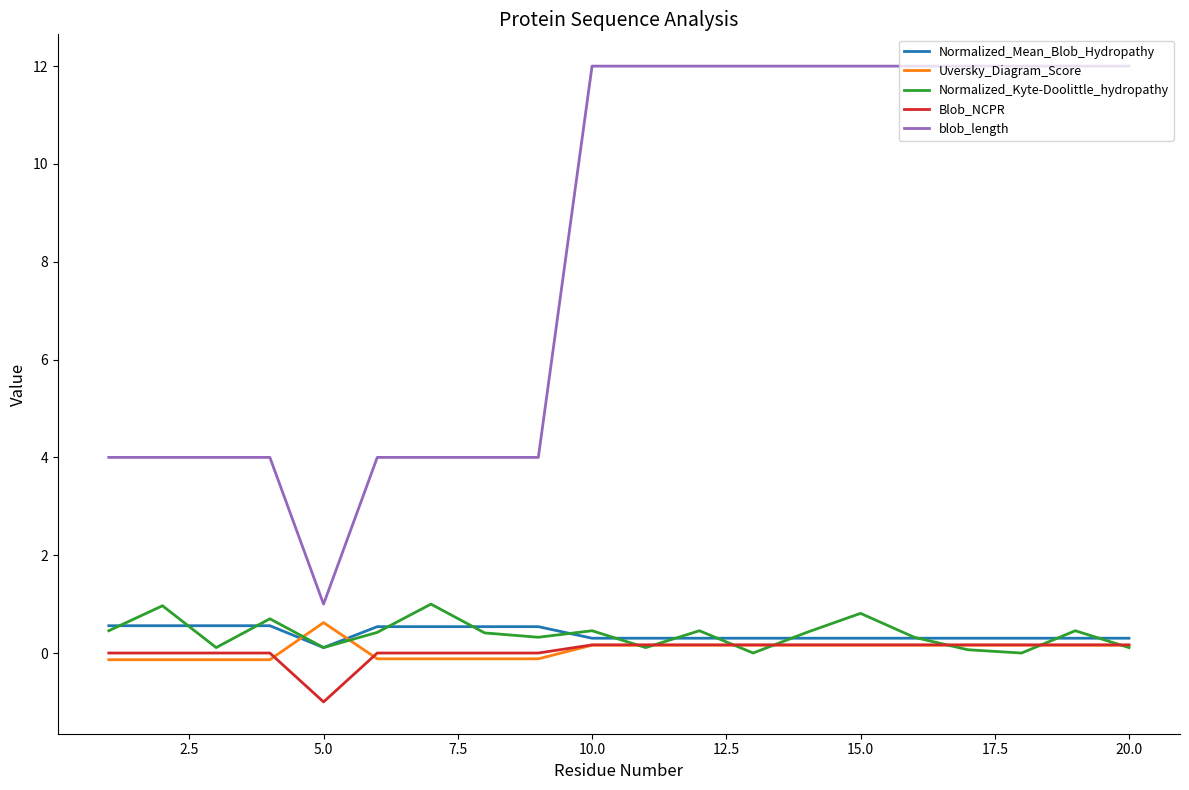

True or false: Normalized_Kyte-Doolittle_hydropathy has more than 0 points higher than both neighbors.

True